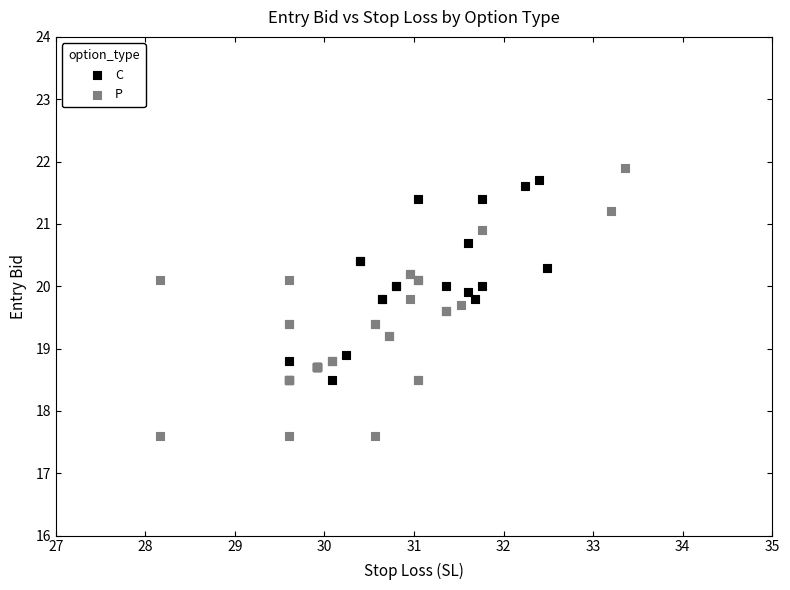

What are all the series names shown in the legend?

C, P